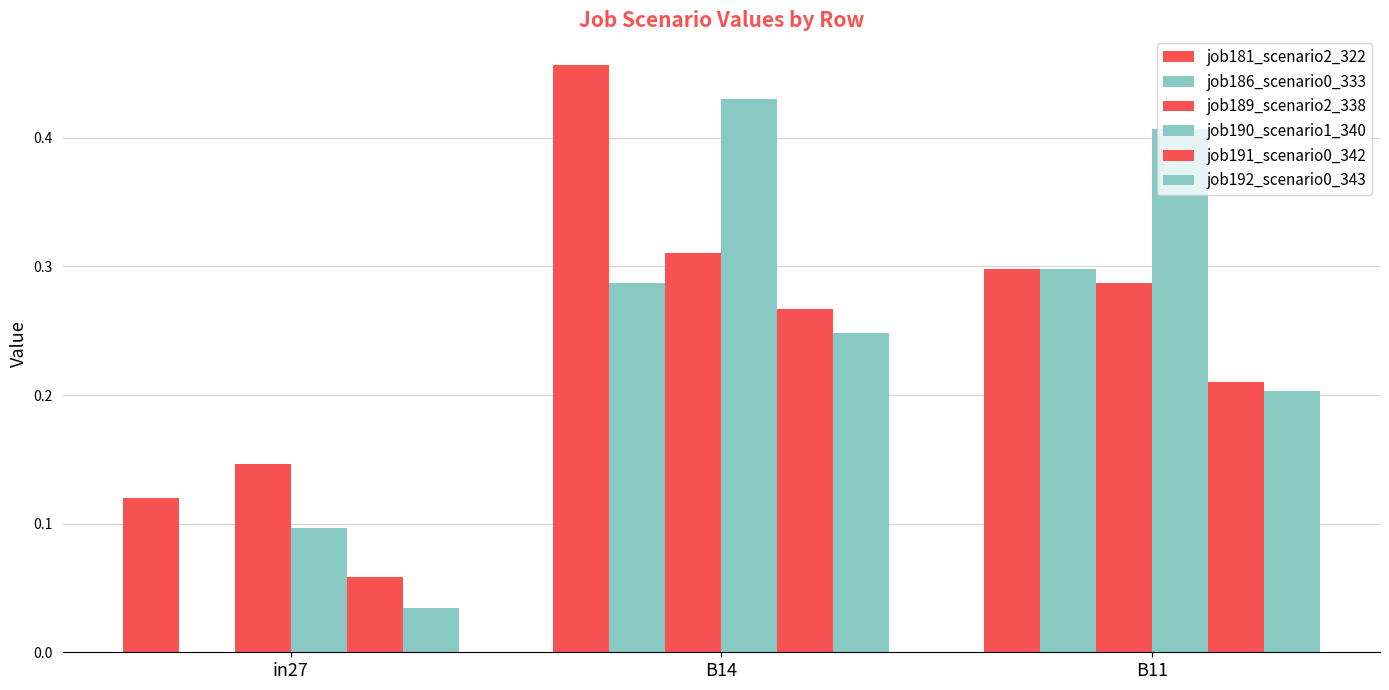

At which label is job186_scenario0_333 closest to 0?

in27